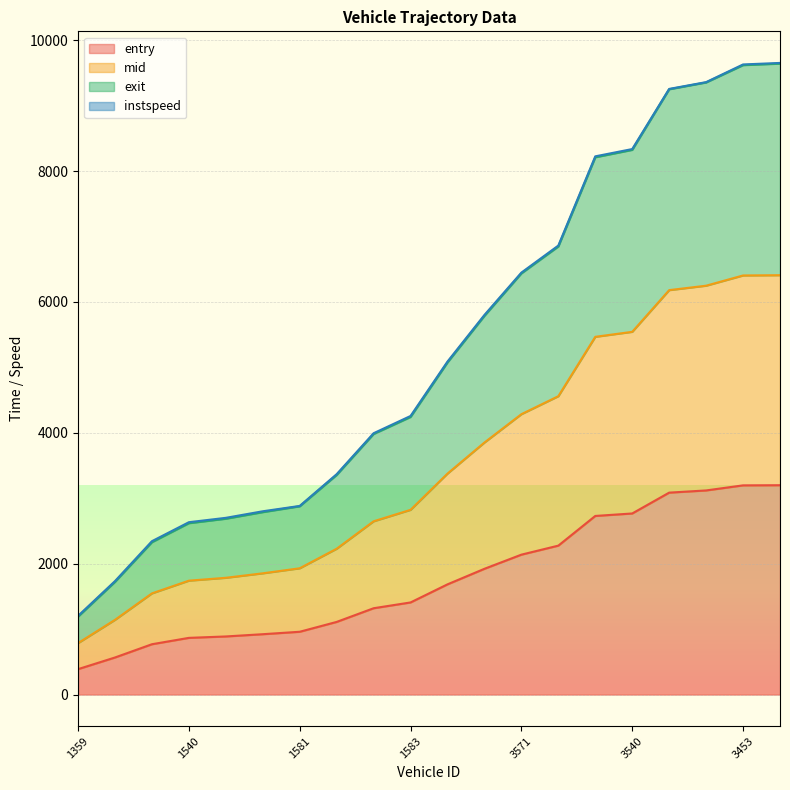

True or false: mid and entry intersect in this chart.

False